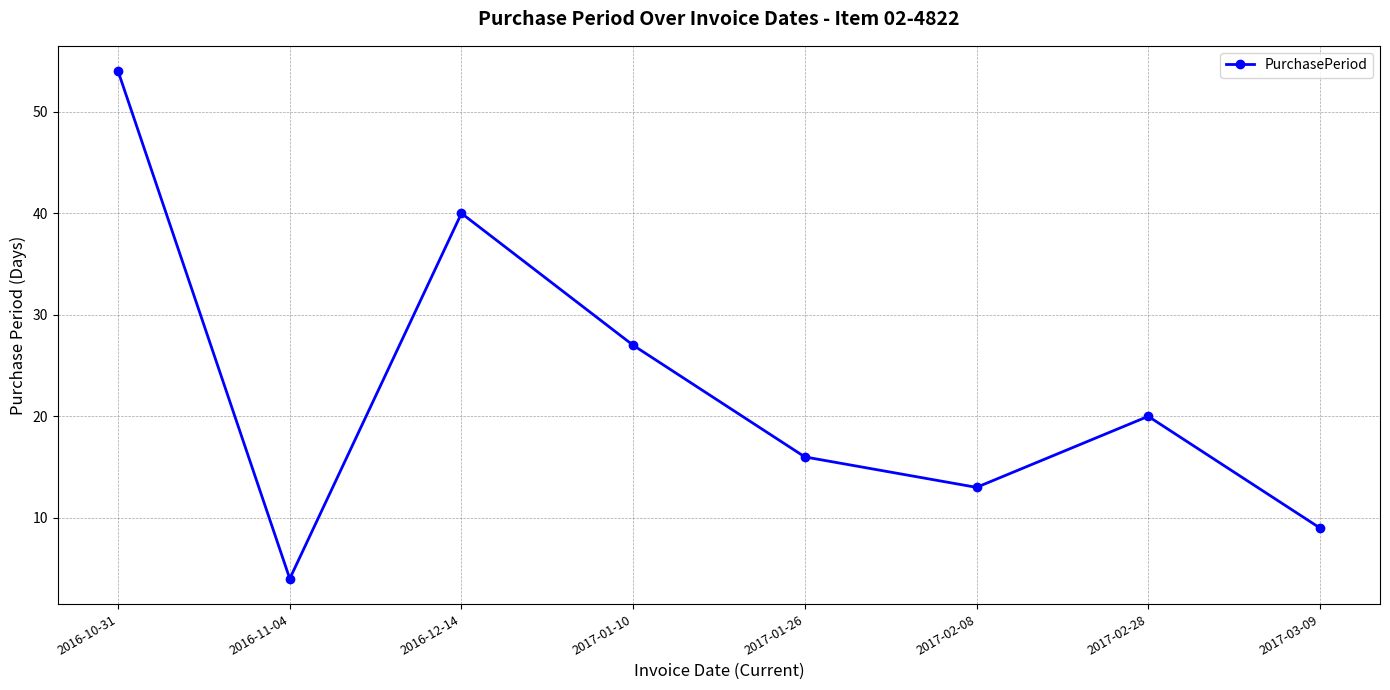

What is the greatest value displayed?

54